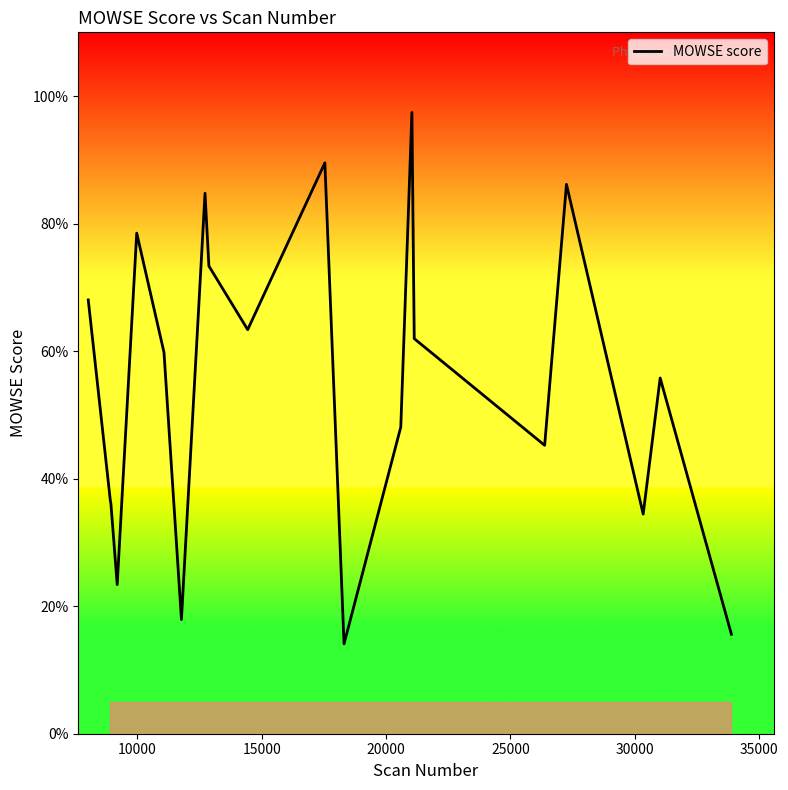

What is the difference between the maximum and minimum values?

83.3